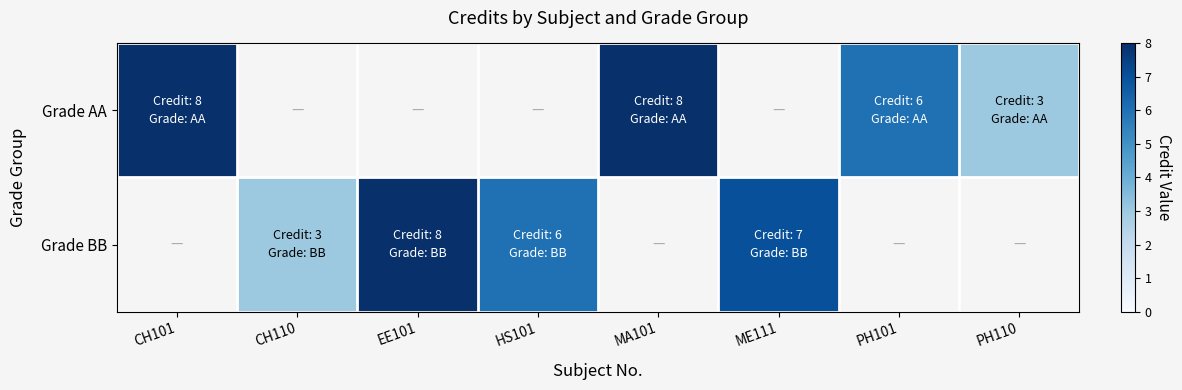

The value of Grade BB at HS101 is 6.0. True or false?

True